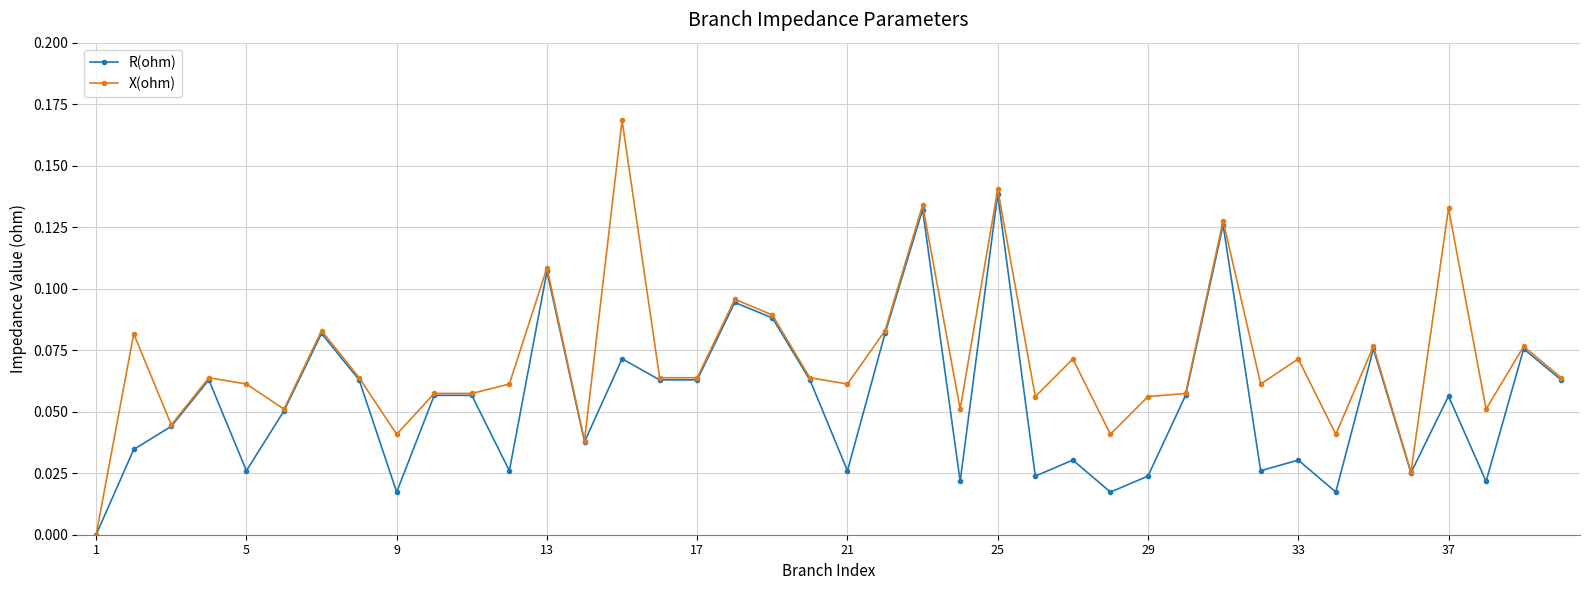

Rank the series by their average value, from highest to lowest.

X(ohm), R(ohm)